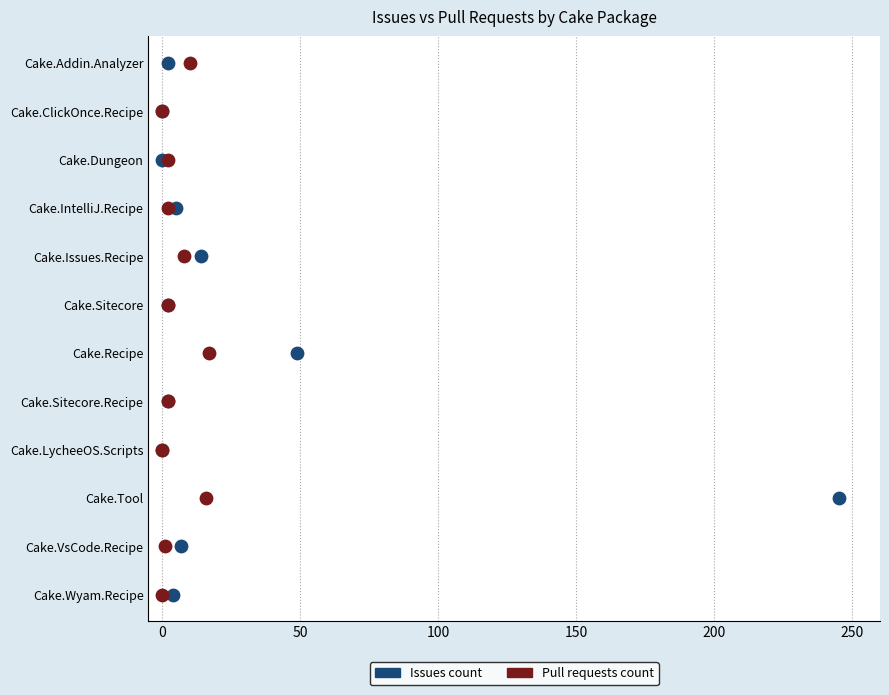

What are all the series names shown in the legend?

Issues count, Pull requests count